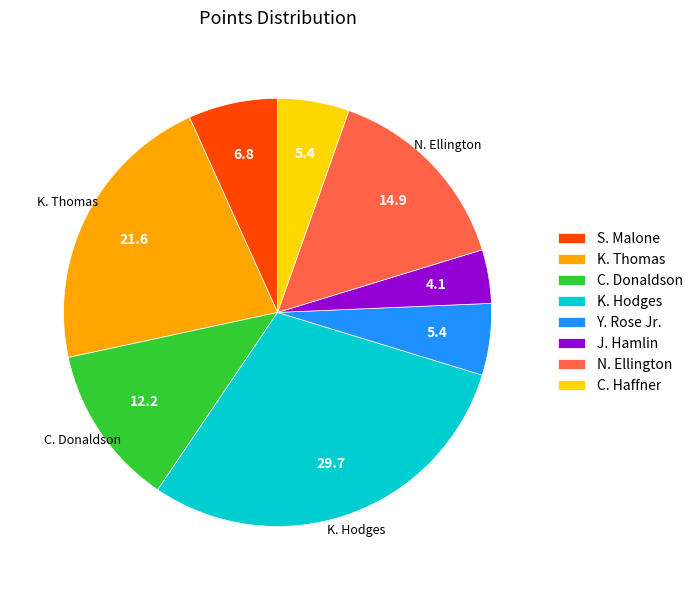

What is the largest slice in the pie chart?

K. Hodges